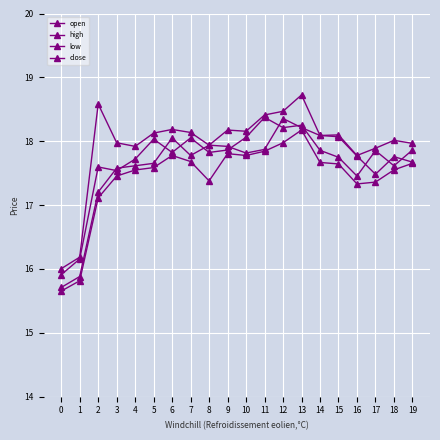

How many series are shown in this chart?

4